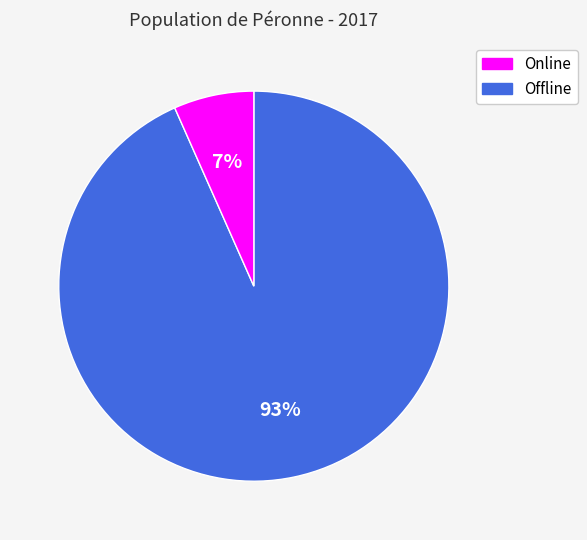

Is there any slice that represents more than half of the pie?

Yes